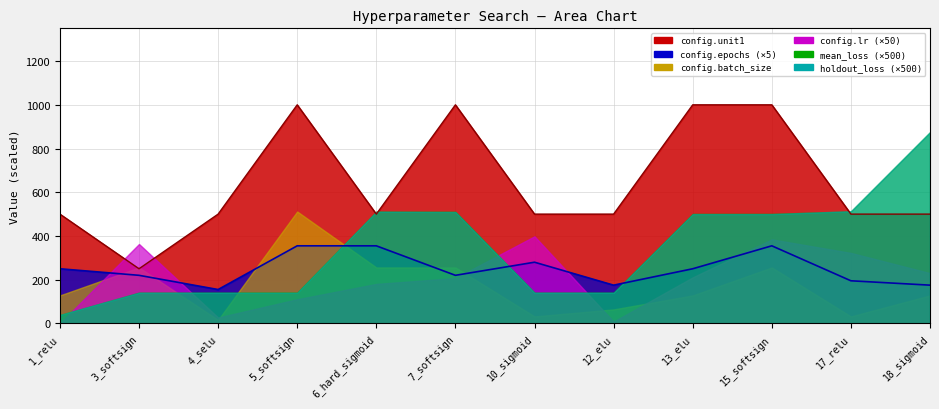

True or false: mean_loss has more than 1 points higher than both neighbors.

False